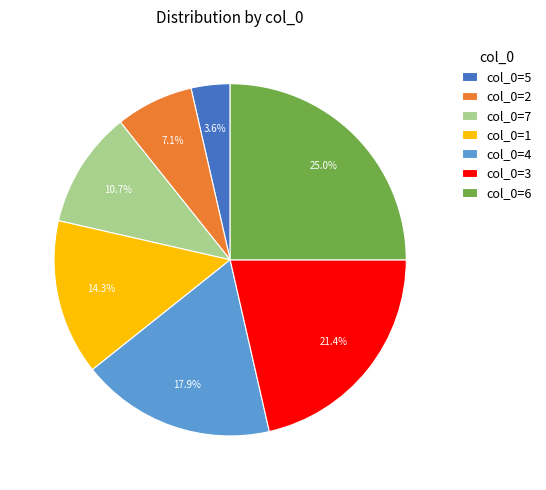

What is the ratio of the value at col_0=7 to the value at col_0=3?

0.5